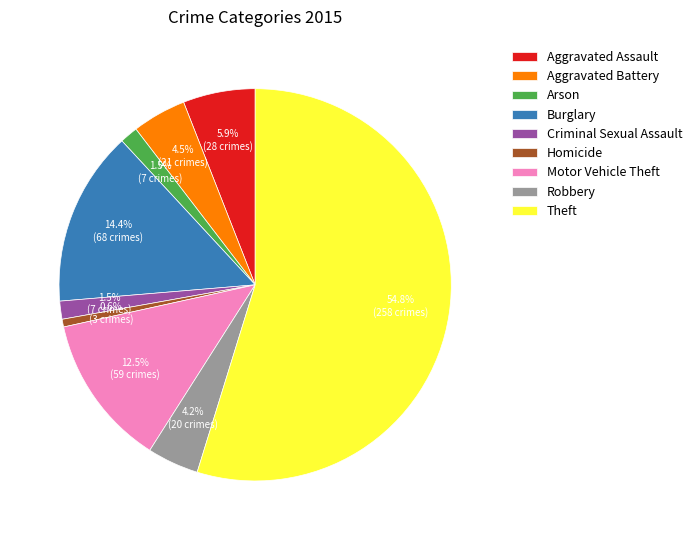

Approximately how many times larger is the value at Burglary compared to Aggravated Assault?

2.4